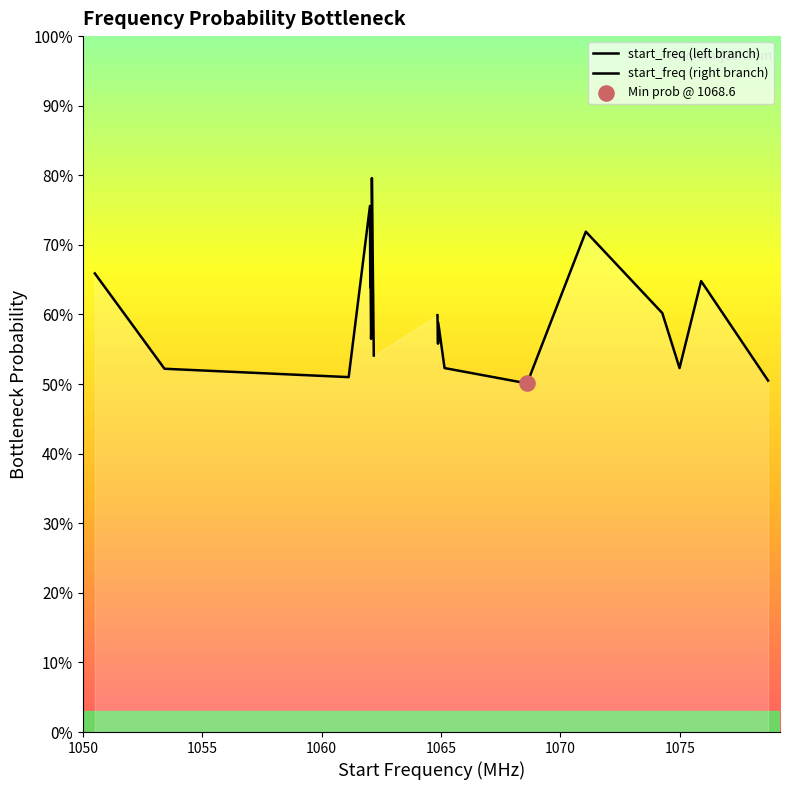

Which series has the largest total across all categories?

start_freq (left branch)